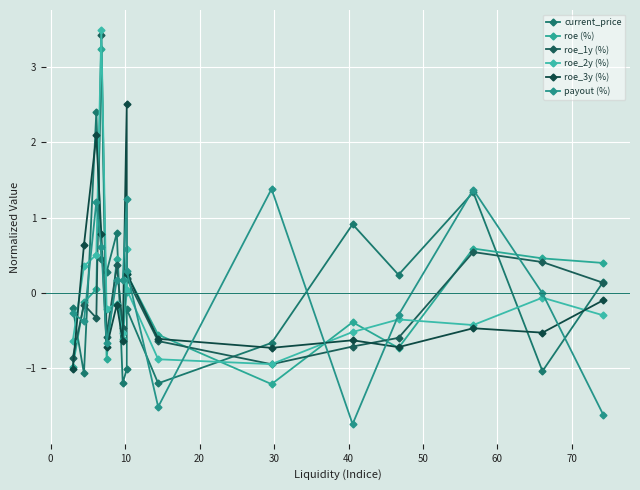

Rank the series by their maximum value, from highest to lowest.

roe_2y (%), roe_1y (%), roe (%), roe_3y (%), current_price, payout (%)